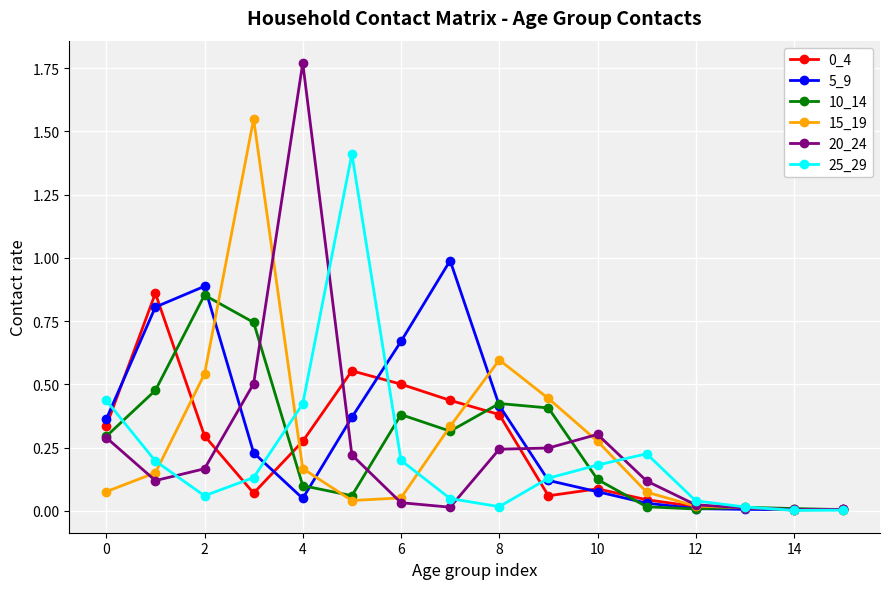

Which series has the largest range (max minus min)?

20_24